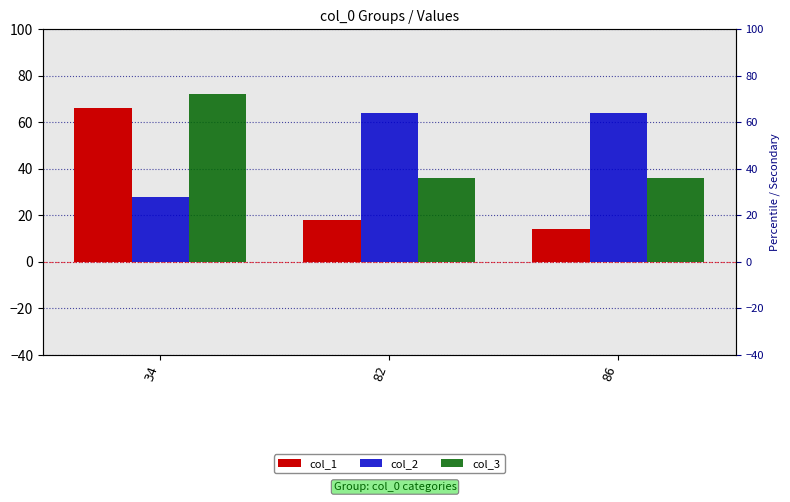

What is the approximate value of col_1 at 34?

66